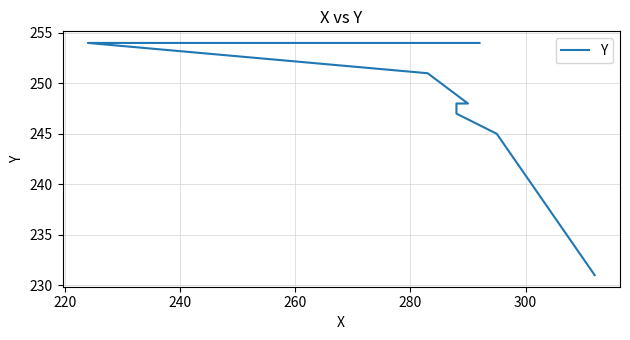

True or false: the data has more than 2 interior local peaks.

False